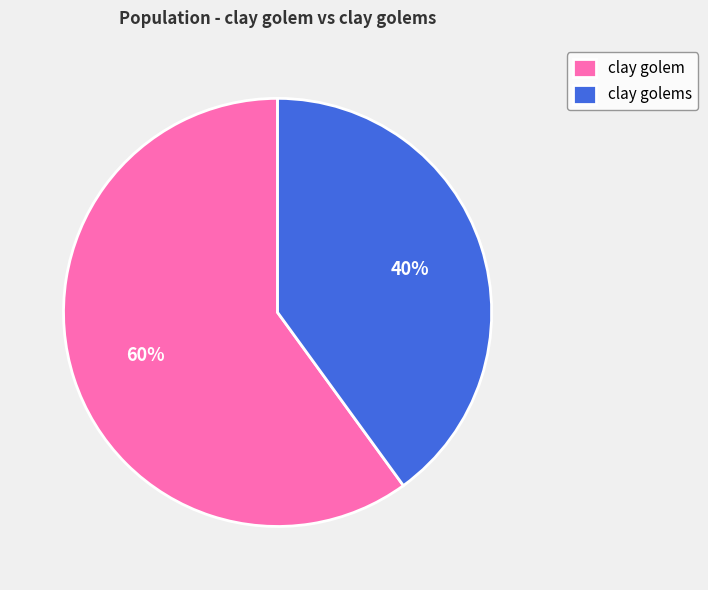

Rank the categories by value from lowest to highest.

clay golems, clay golem